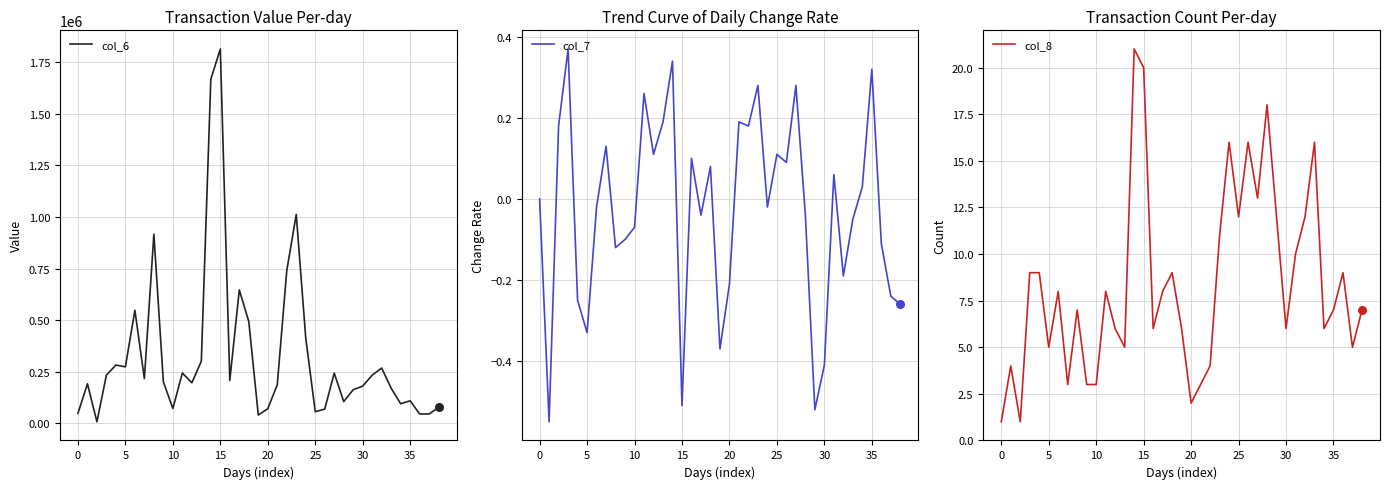

Which series contains the lowest Y value?

col_7